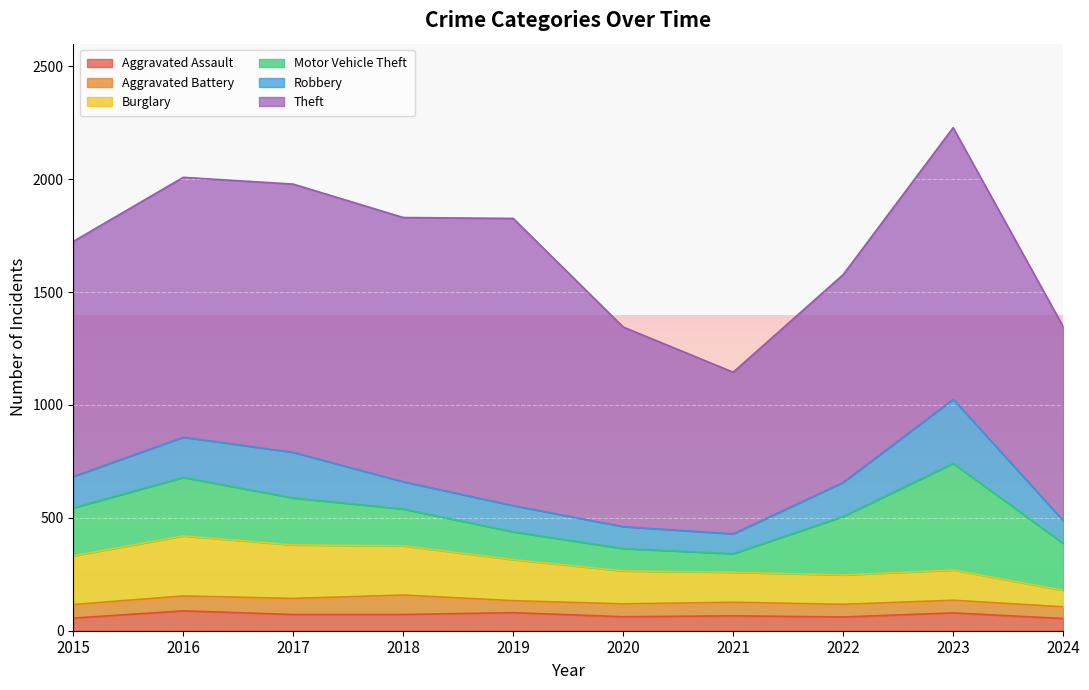

Reading right to left, list all the values displayed in this chart.

Aggravated Assault: 54	79	61	66	62	80	72	72	88	56
Aggravated Battery: 52	56	56	60	57	53	86	71	66	60
Burglary: 73	134	130	133	146	182	218	237	266	216
Motor Vehicle Theft: 208	472	259	82	99	123	163	208	259	212
Robbery: 101	284	151	88	97	116	121	202	178	139
Theft: 859	1203	920	716	884	1272	1170	1188	1151	1041